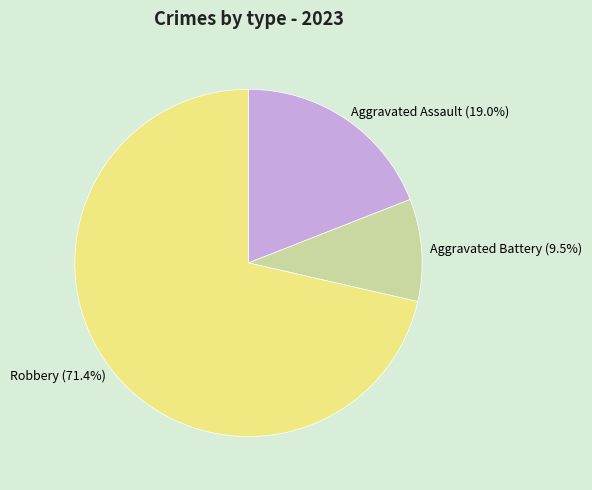

To the nearest percent, what percentage of the pie is Robbery?

71%